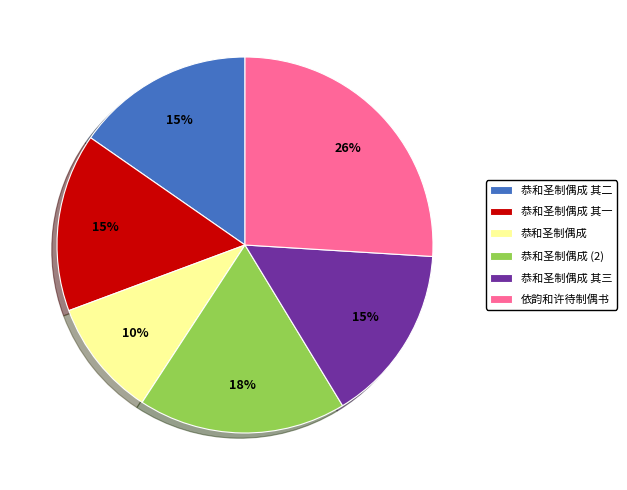

To the nearest percent, what portion does 恭和圣制偶成 其二 represent?

15%